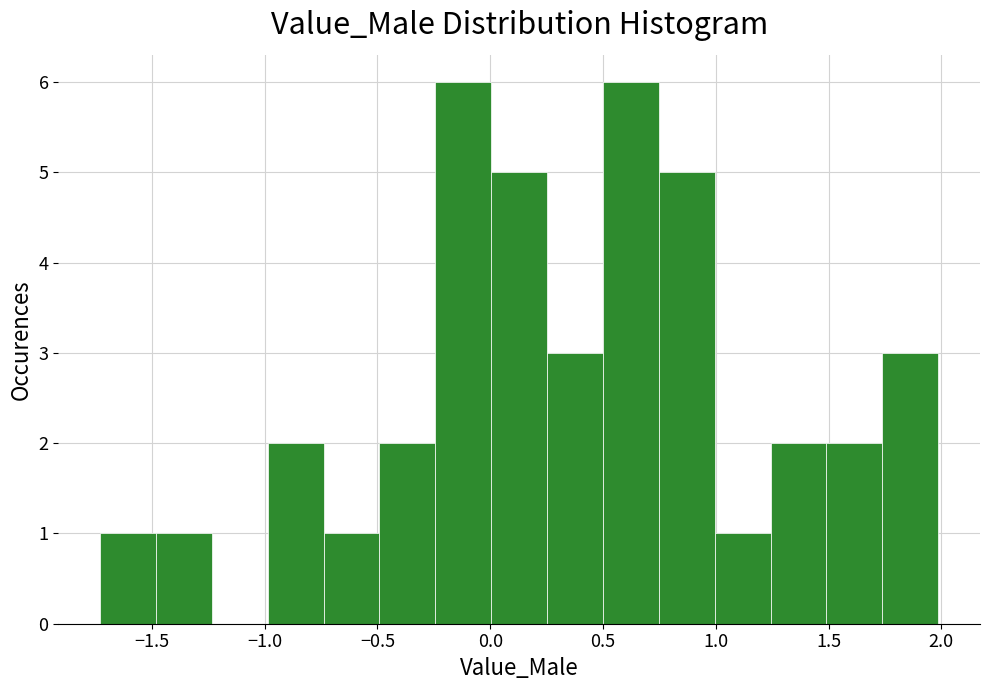

Reading left to right, transcribe this chart: for each bar, give the range it covers on the x-axis and its height. Neither the bar edges nor the heights are printed on the chart, so give them approximately, as read against the axes.

-1.75 to -1.50: 1
-1.50 to -1.25: 1
-1.25 to -1.00: 0
-1.00 to -0.75: 2
-0.75 to -0.50: 1
-0.50 to -0.25: 2
-0.25 to 0.00: 6
0.00 to 0.25: 5
0.25 to 0.50: 3
0.50 to 0.75: 6
0.75 to 1.00: 5
1.00 to 1.25: 1
1.25 to 1.50: 2
1.50 to 1.75: 2
1.75 to 2.00: 3